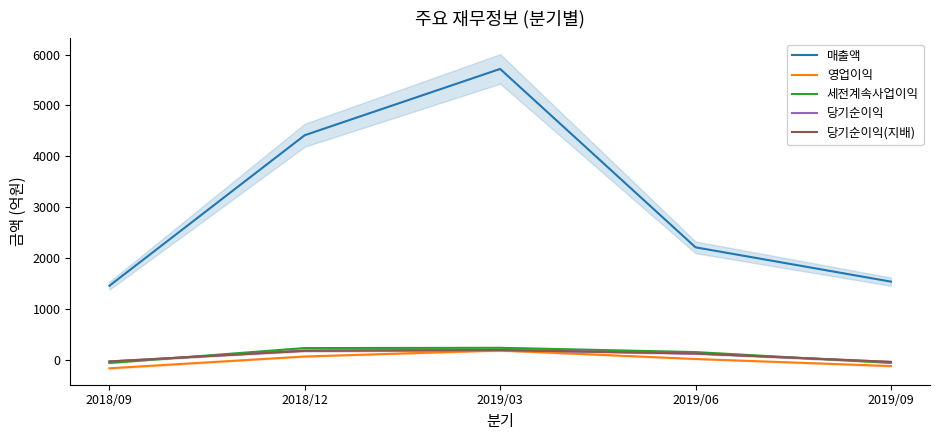

Which category has the highest value in the 당기순이익(지배) series?

2019/03